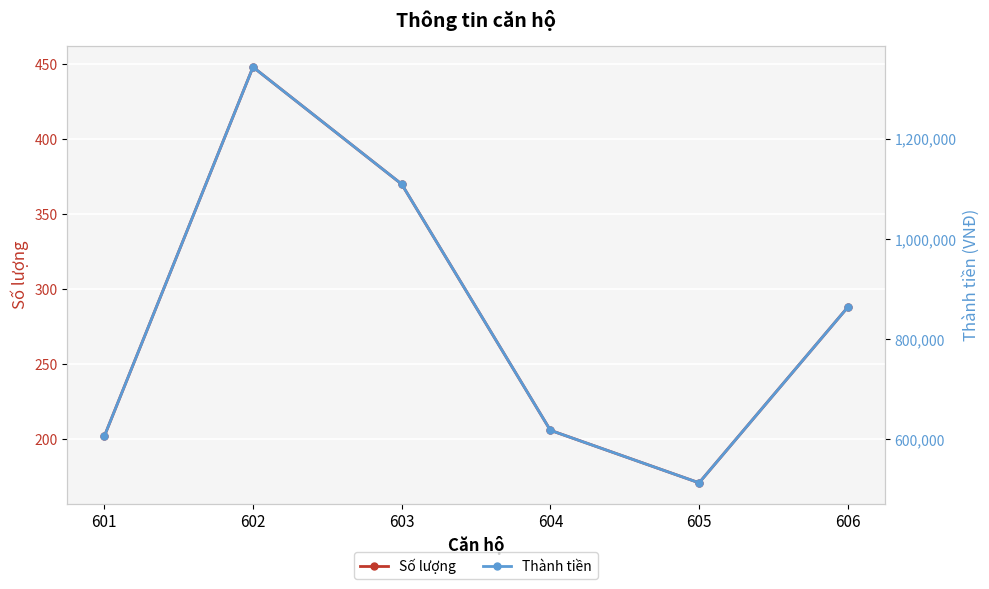

What is the difference between the maximum and minimum values in the Thành tiền series?

831000